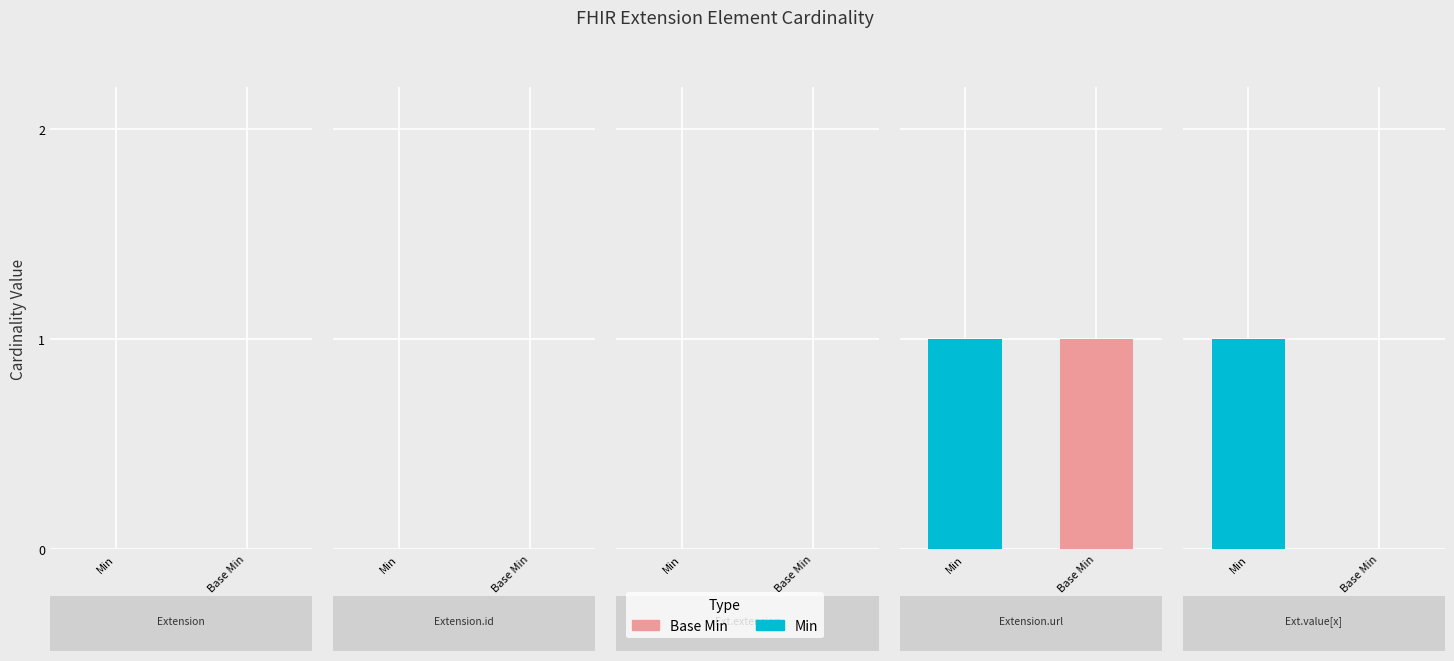

What position from the left is Extension.extension?

3